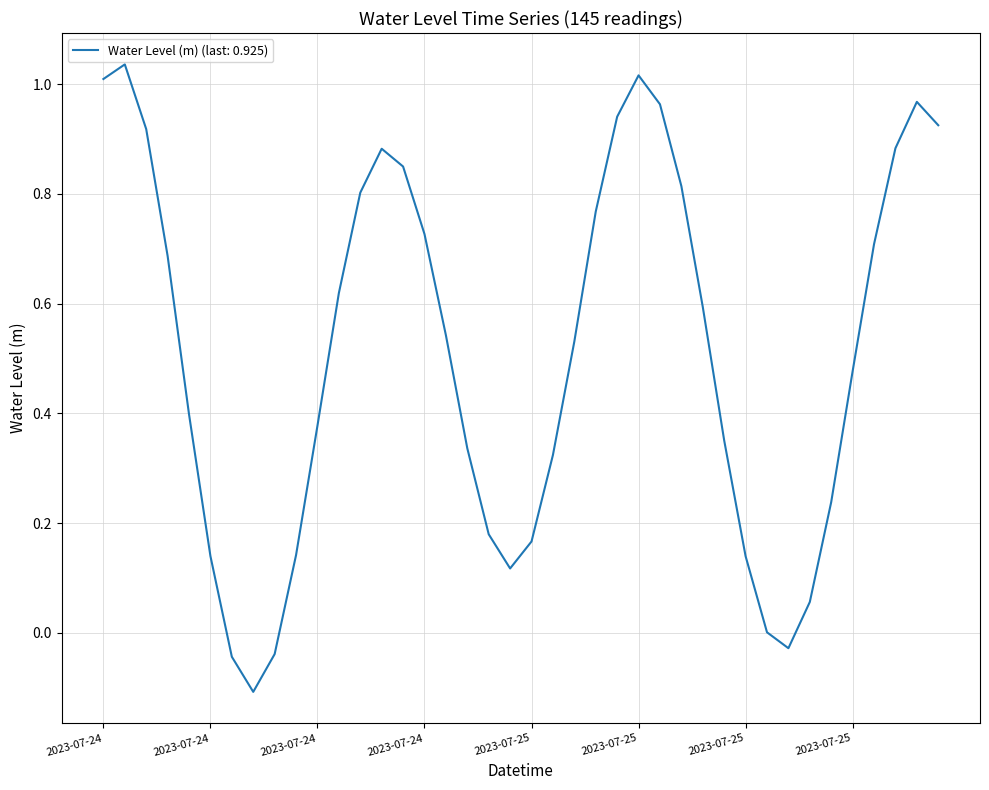

What is the difference between the maximum and minimum values?

1.1